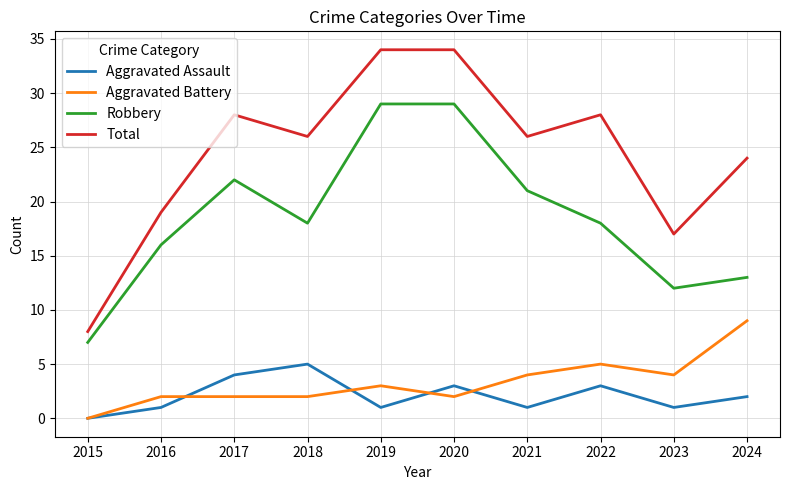

At which category does Total reach its first local valley?

2018